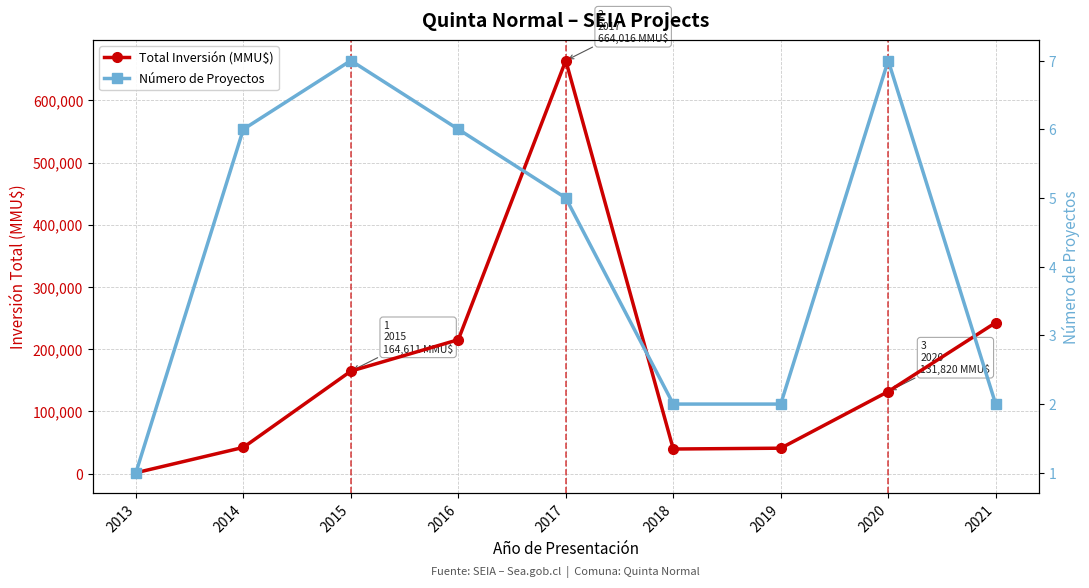

Reading left to right, extract all data points from this chart.

Total Inversión (MMU$): 2013=1200	2014=42000	2015=164611	2016=215171	2017=664016	2018=39400	2019=40718	2020=131820	2021=242639
Número de Proyectos: 2013=1	2014=6	2015=7	2016=6	2017=5	2018=2	2019=2	2020=7	2021=2